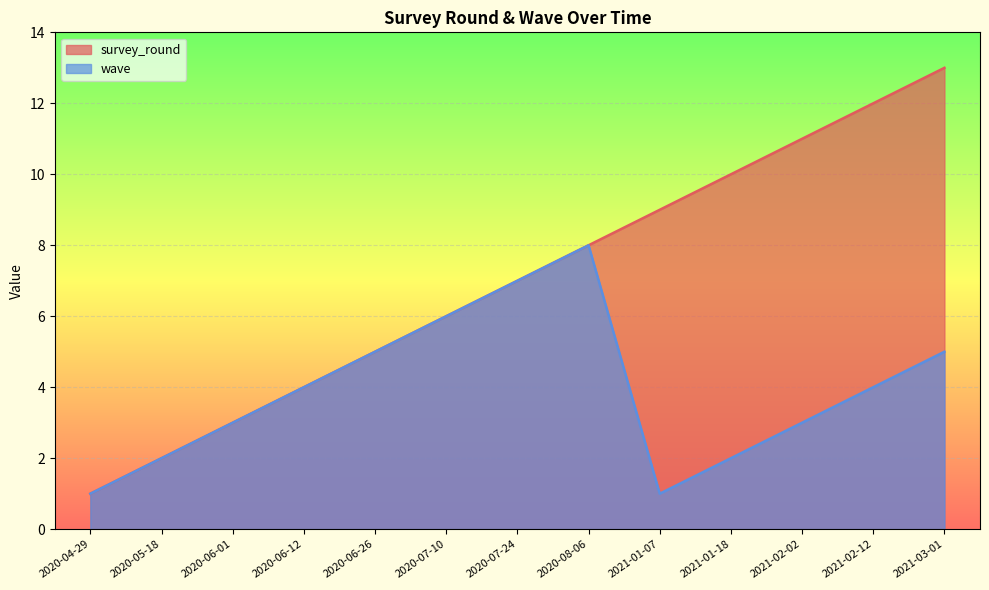

Does the chart display data point markers on the line(s)?

No